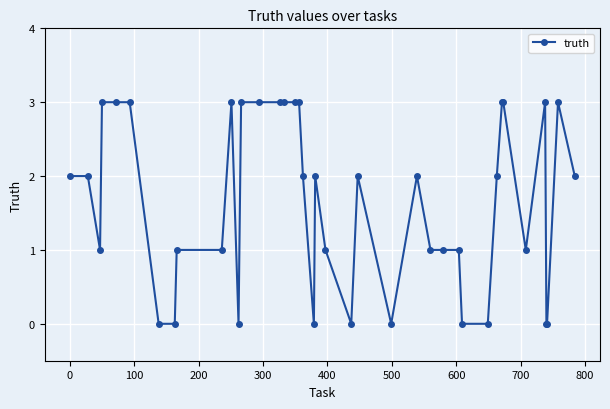

True or false: the data has more than 2 interior local peaks.

True